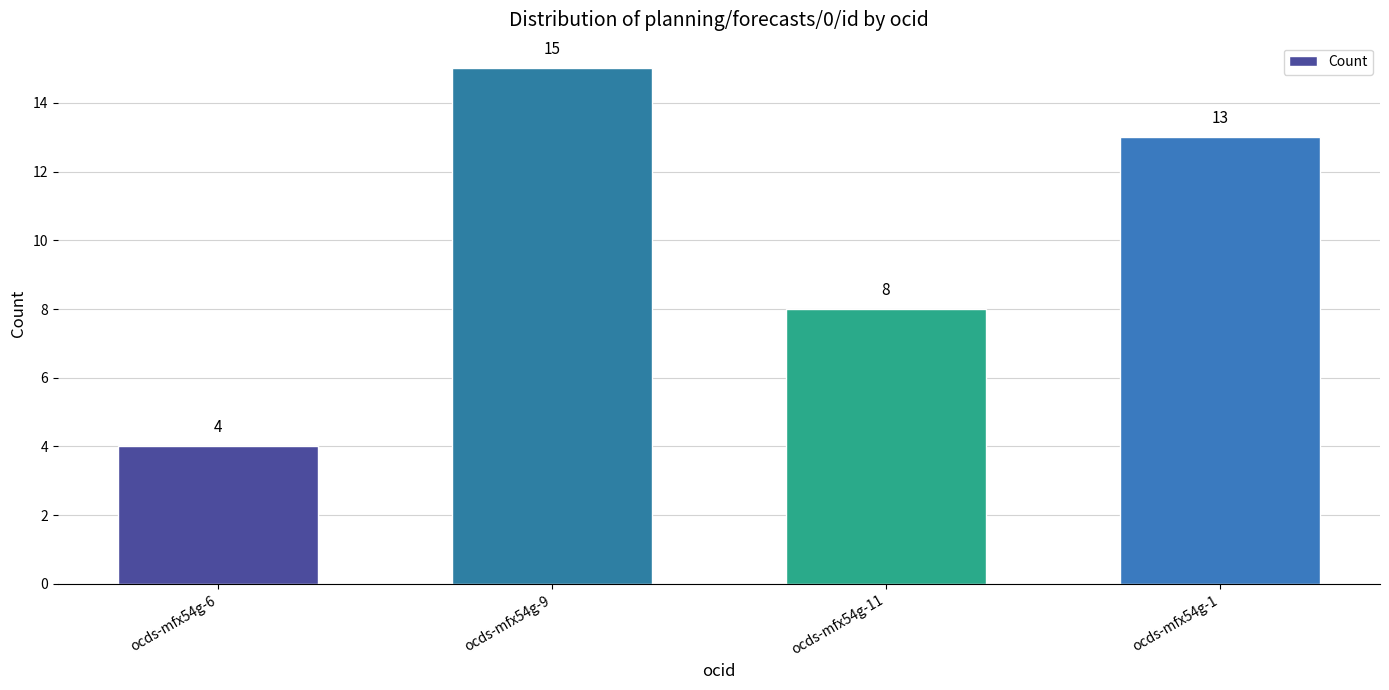

Which category has the lowest value across all series?

ocds-mfx54g-6